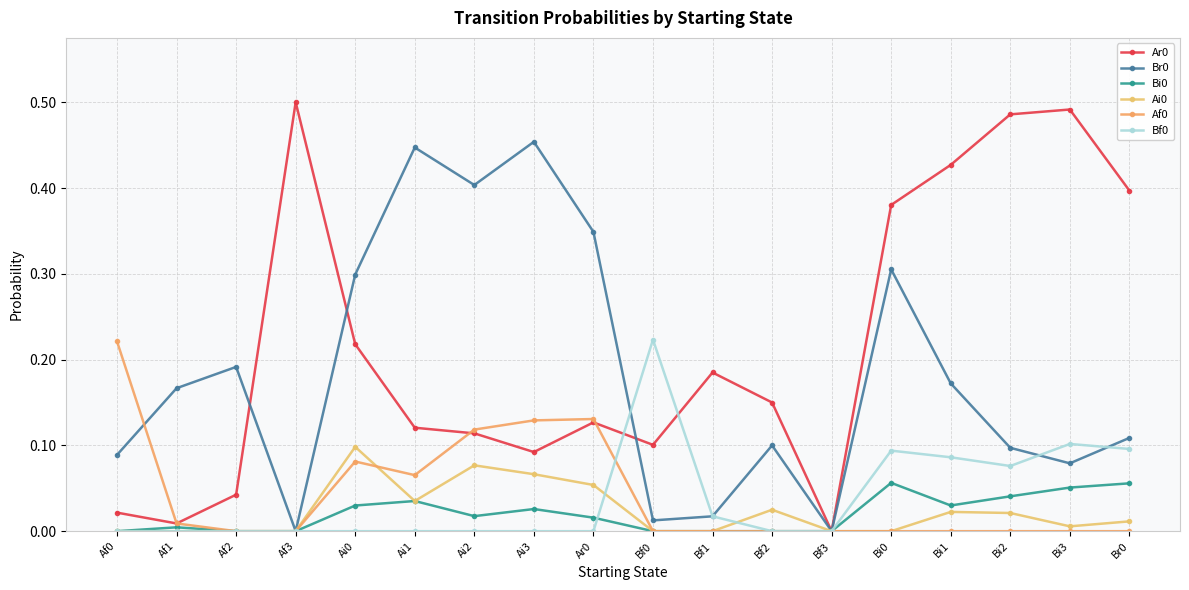

Is it true that Bf0 equals 0.0 at Bi1?

False